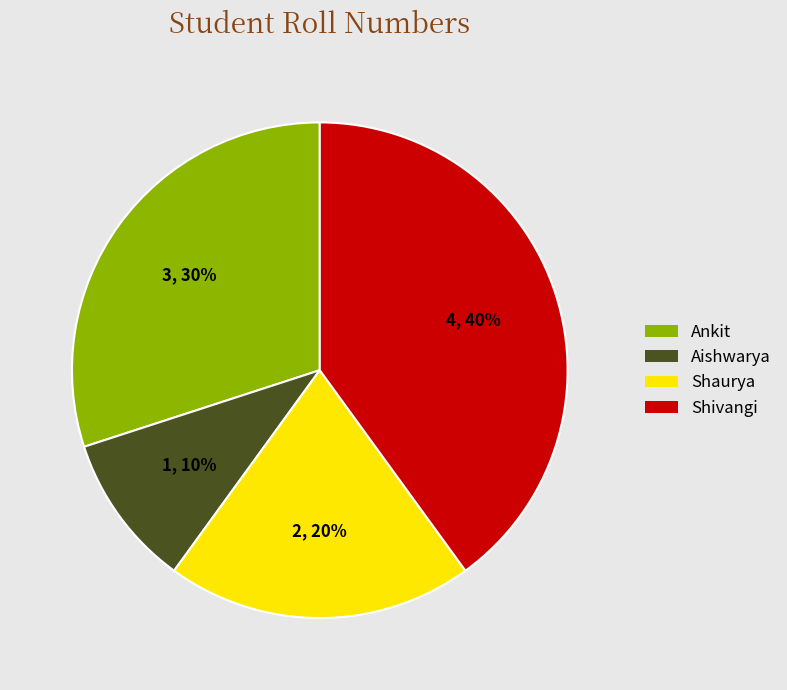

To the nearest percent, what is the difference between the Aishwarya and Shivangi slice percentages?

30%